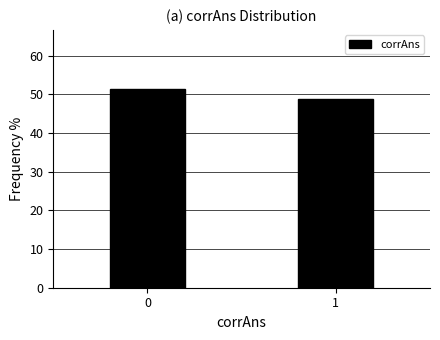

What is the difference between the values at 0 and 1?

2.5